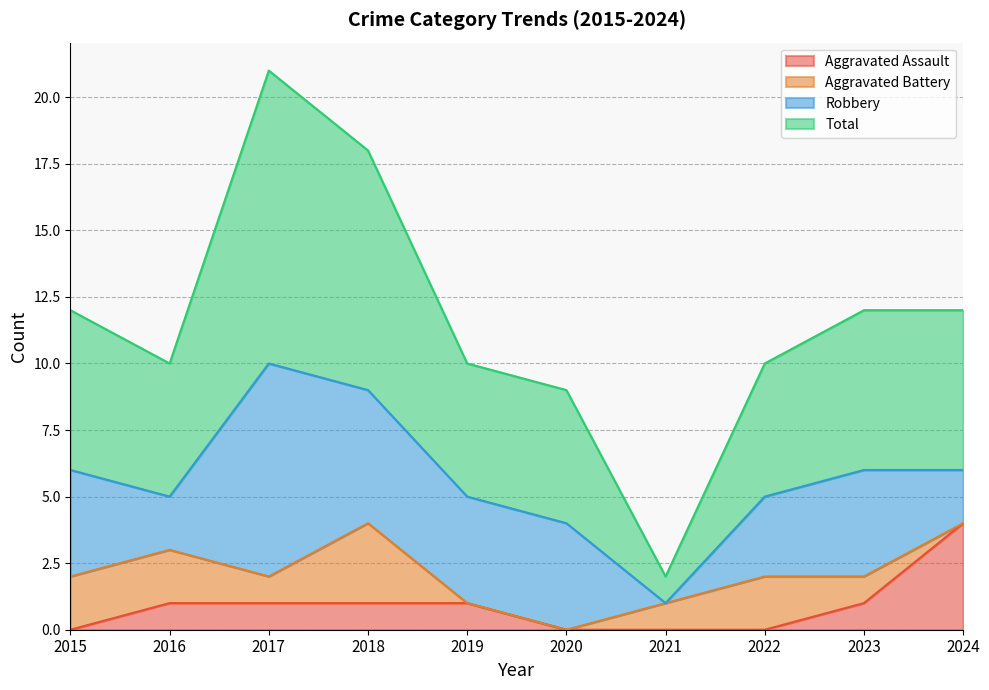

Which category has the highest value in the Aggravated Assault series?

2024